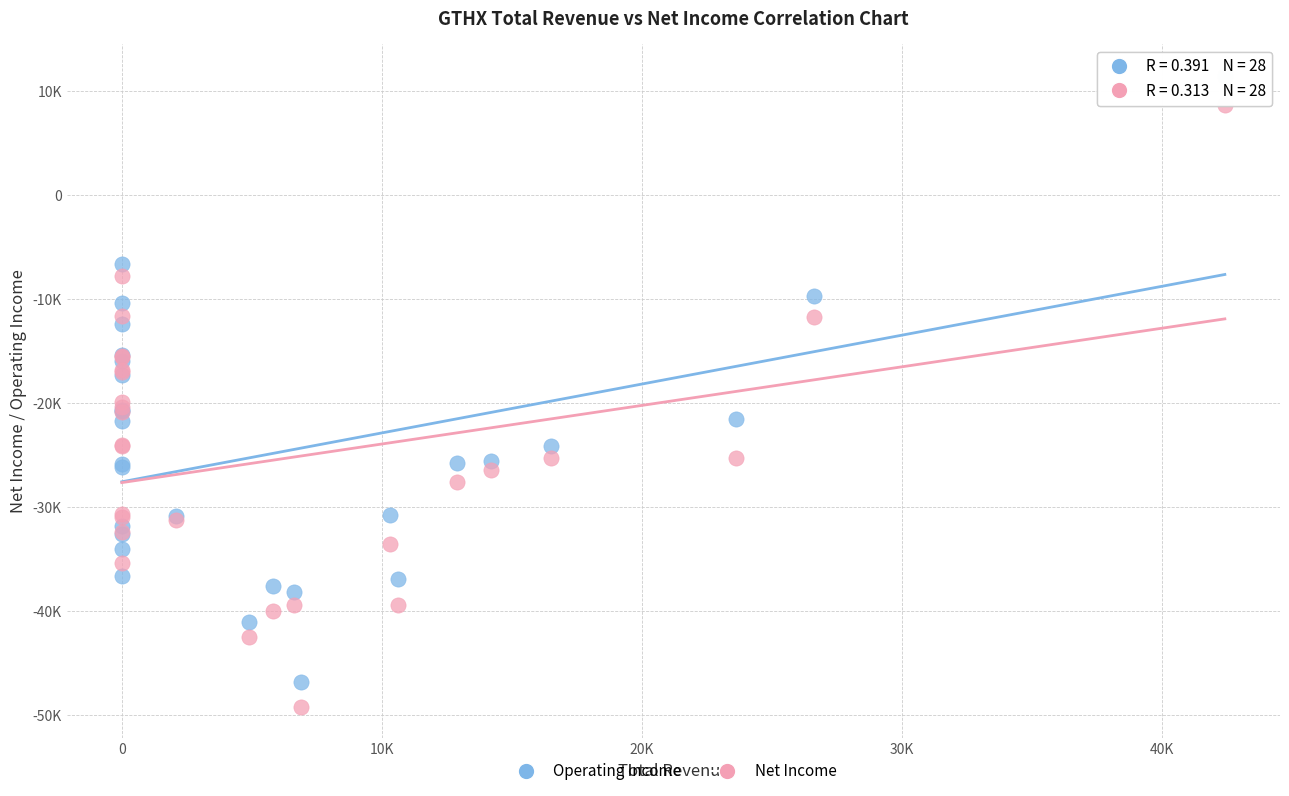

Which series reaches the maximum Y coordinate?

Operating Income